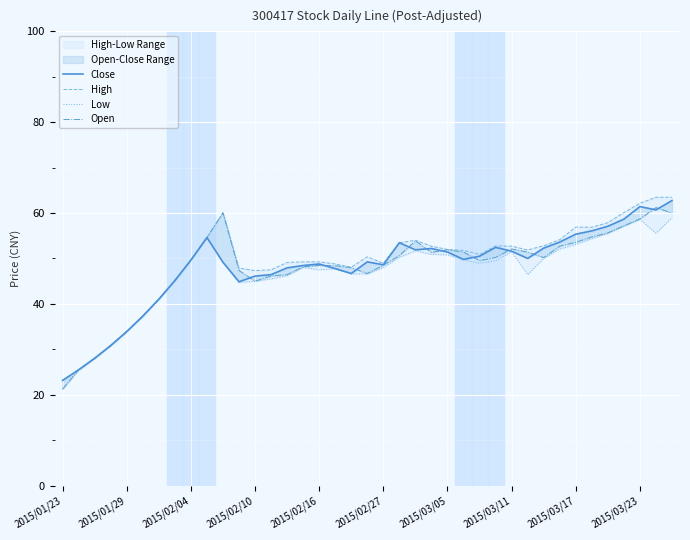

What is the minimum value for Open?

21.2